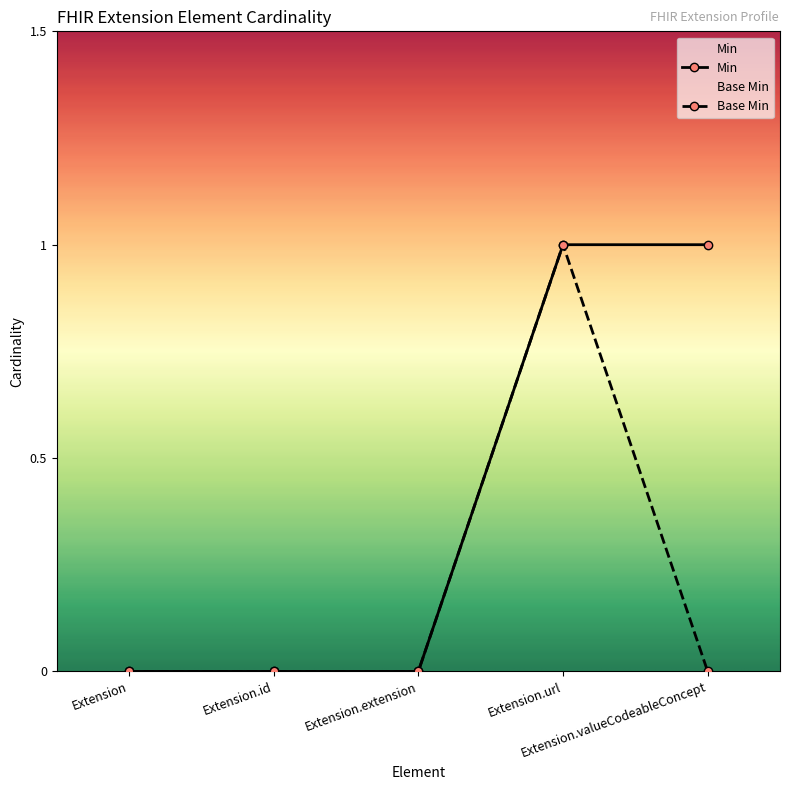

True or false: Min has more than 1 points higher than both neighbors.

False